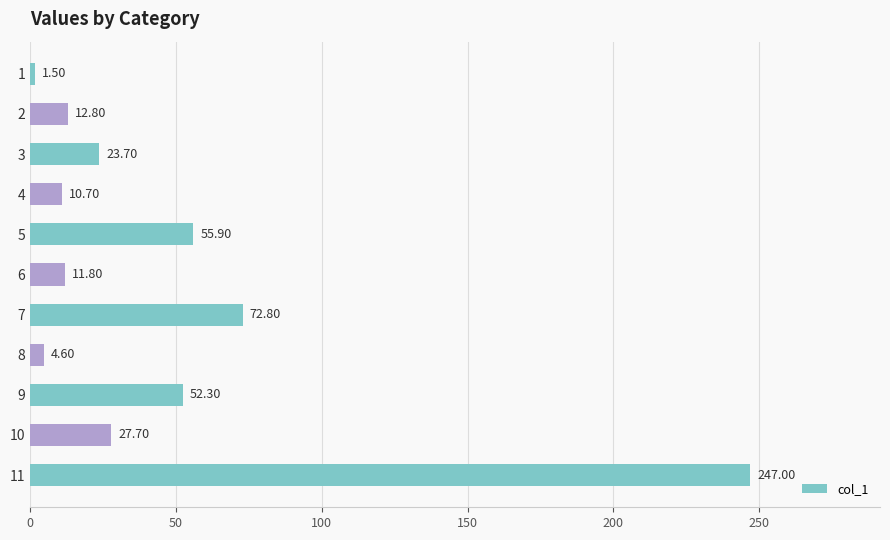

What is the difference between the maximum and minimum values?

245.5